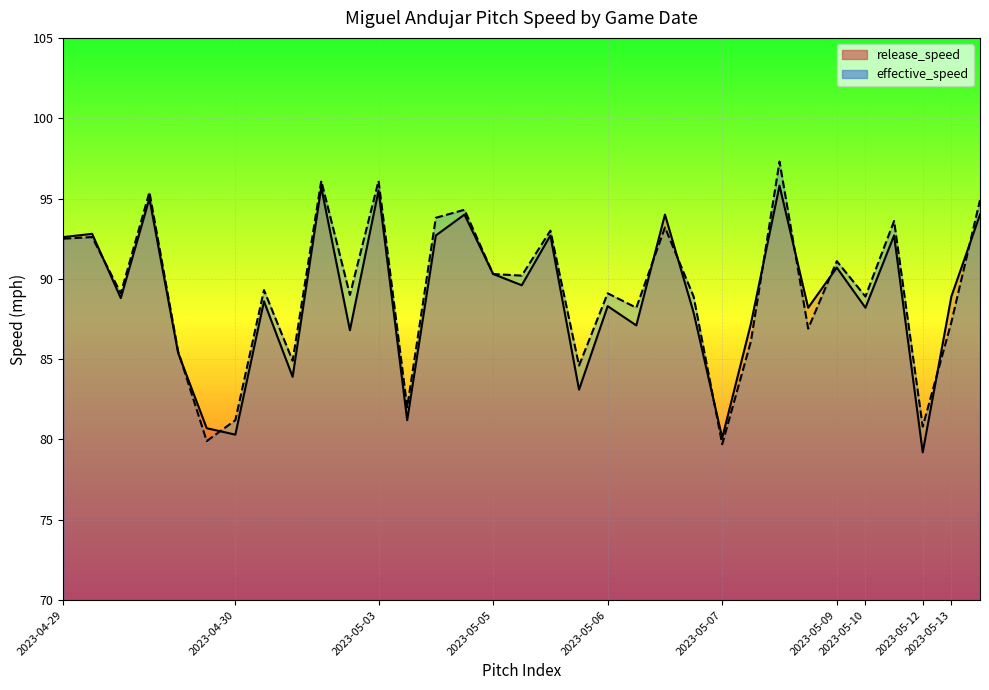

How many data points in release_speed are less than 88?

12